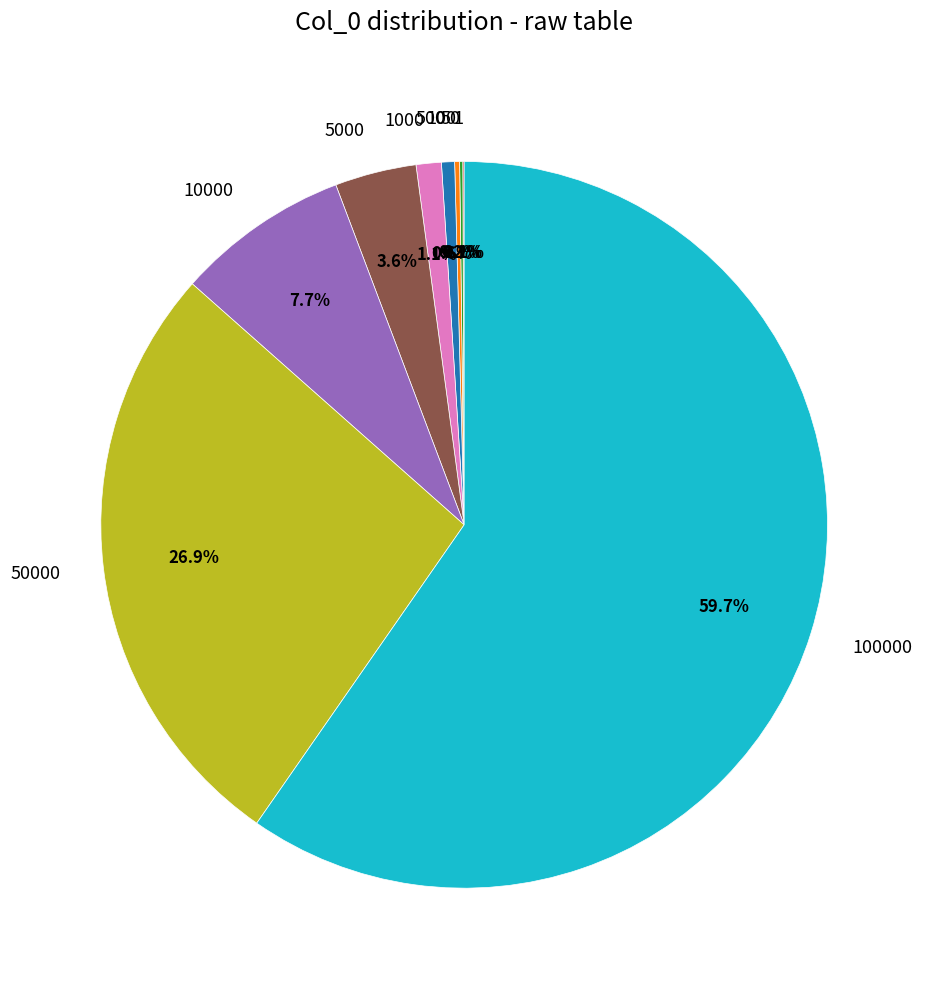

Does any single category account for the majority?

Yes